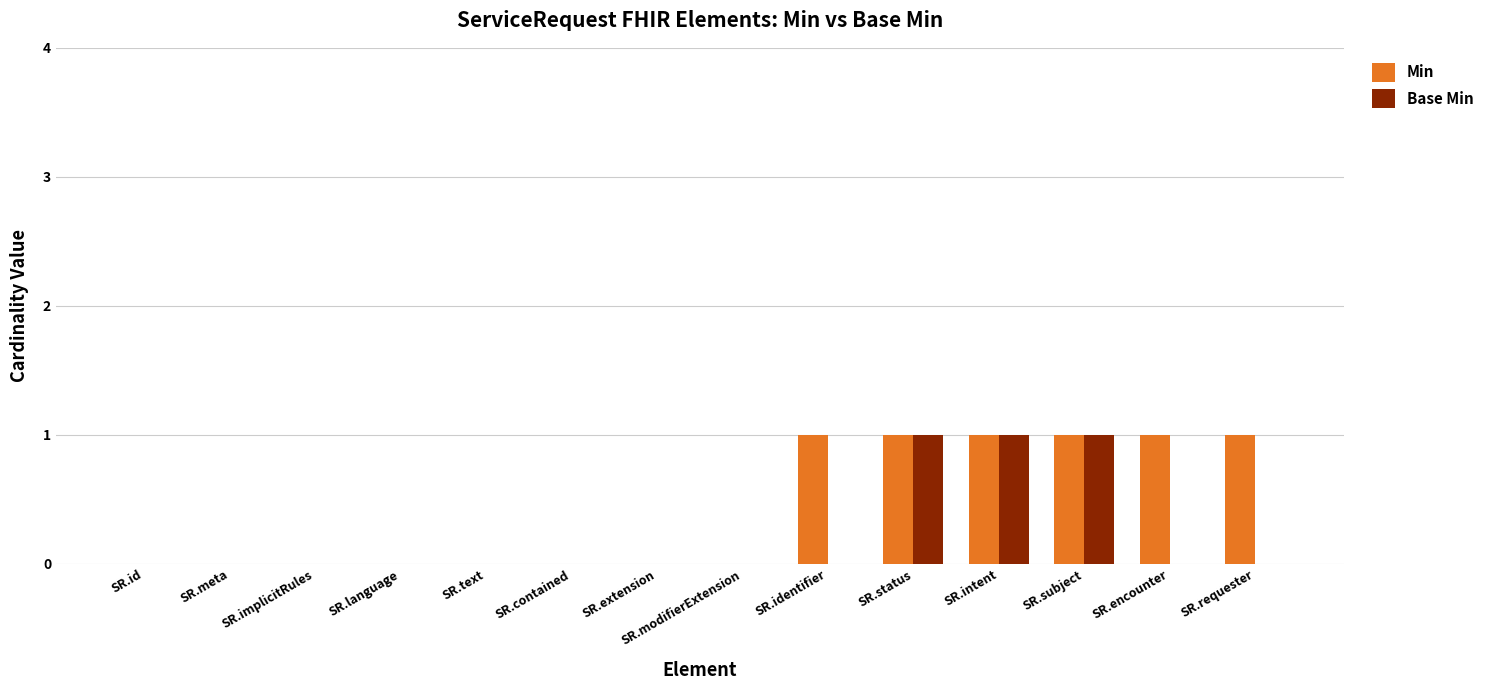

Does the chart contain stacked bars?

No